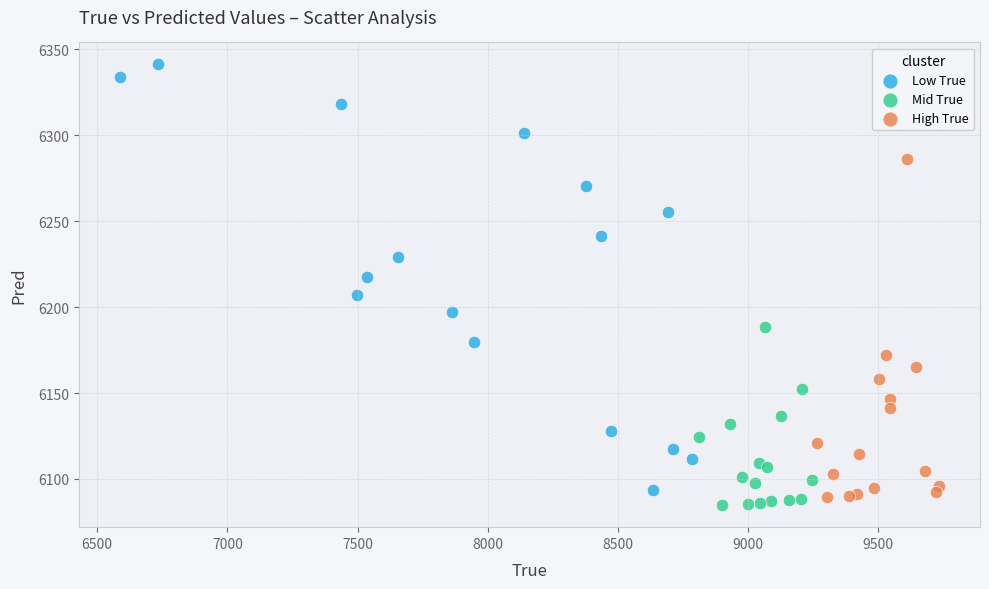

Which series has the largest Y range (max minus min)?

Low True